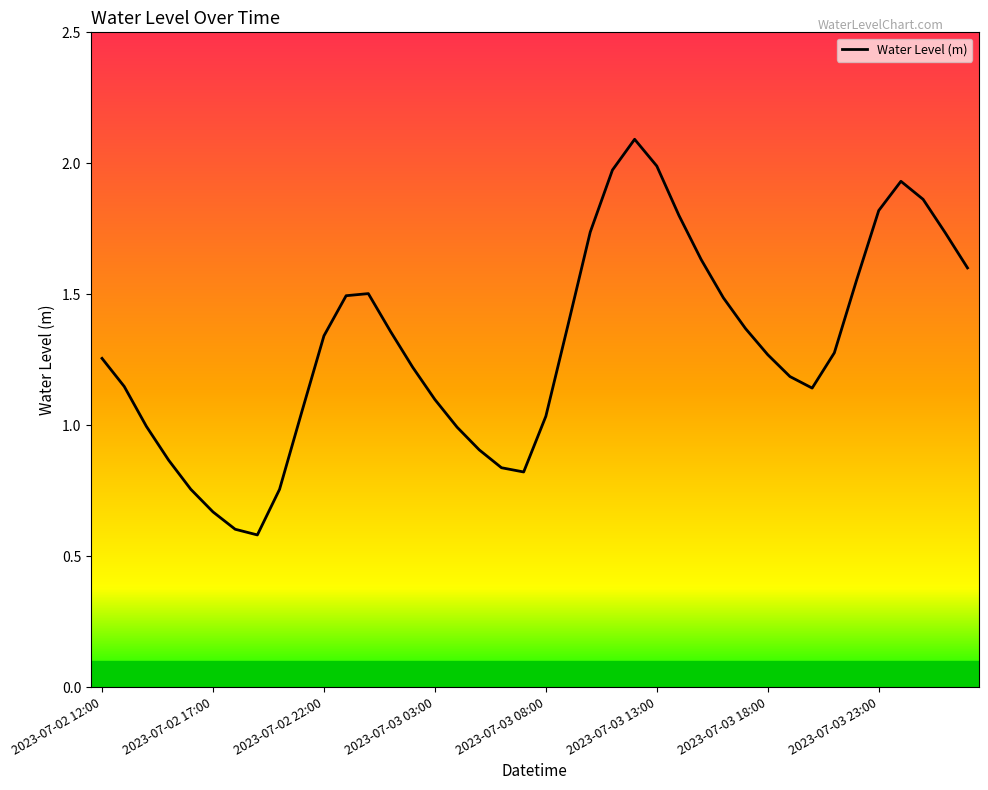

What is the smallest value displayed?

0.6